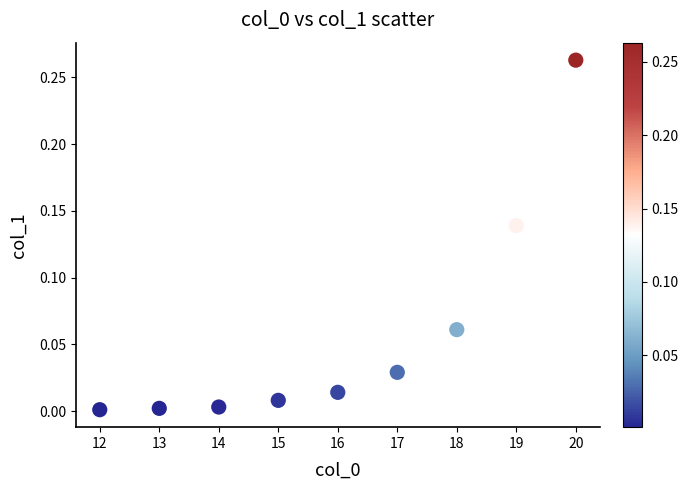

What is the range of X values (max minus min)?

8.0